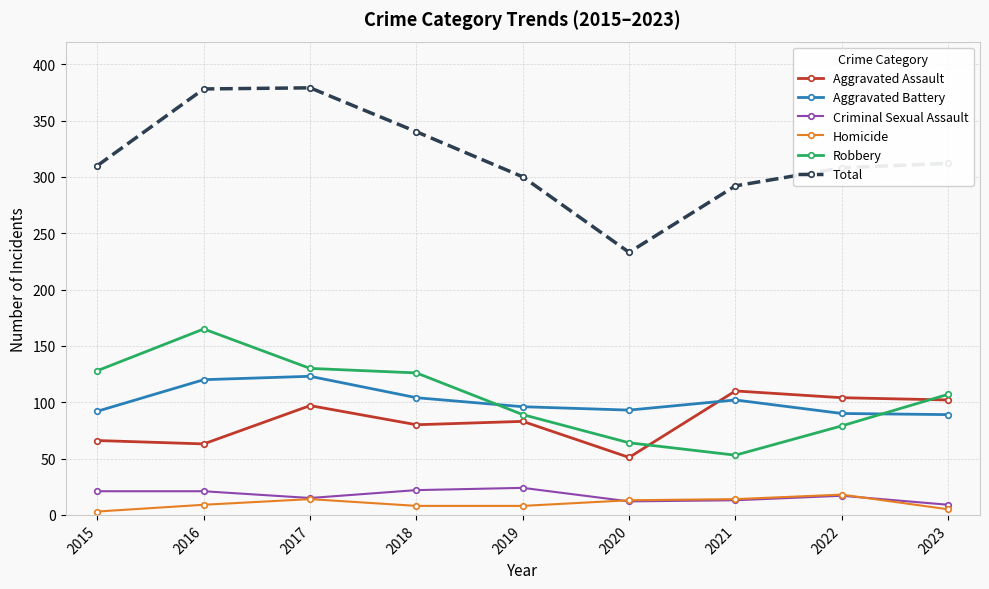

How many interior local peaks does the Aggravated Battery series have?

2